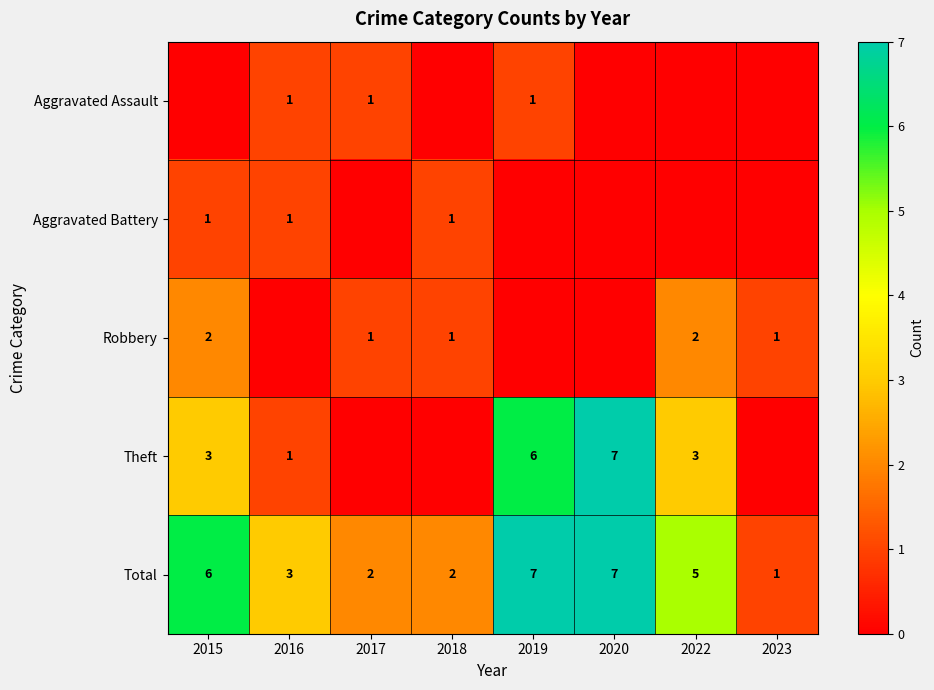

Is it true that Total equals 1 at 2023?

True